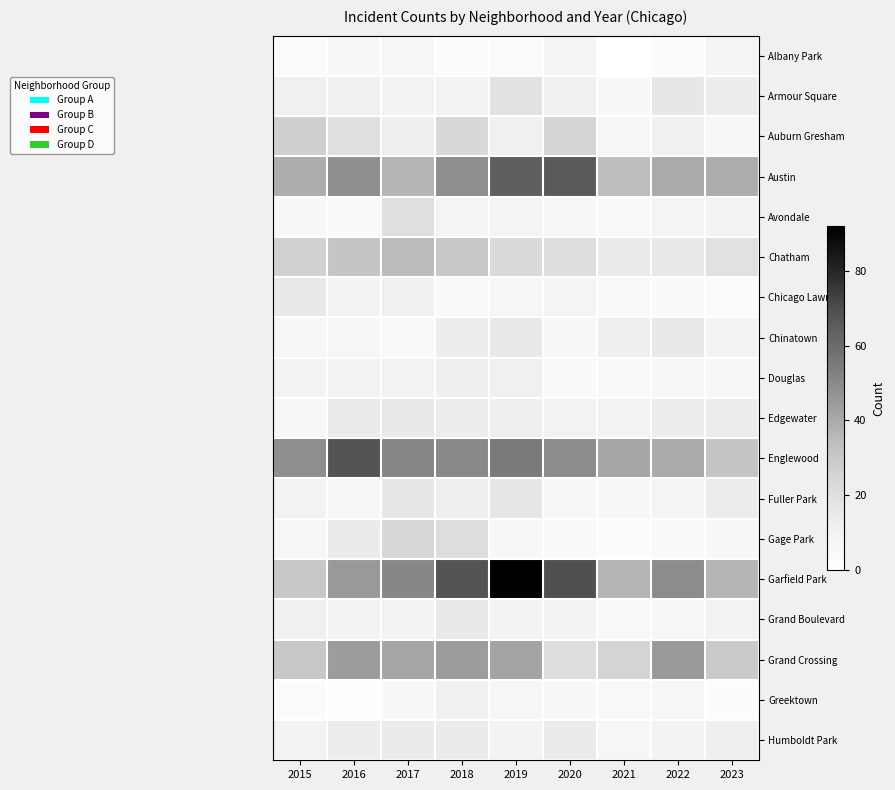

How many categories are shown in the chart?

9